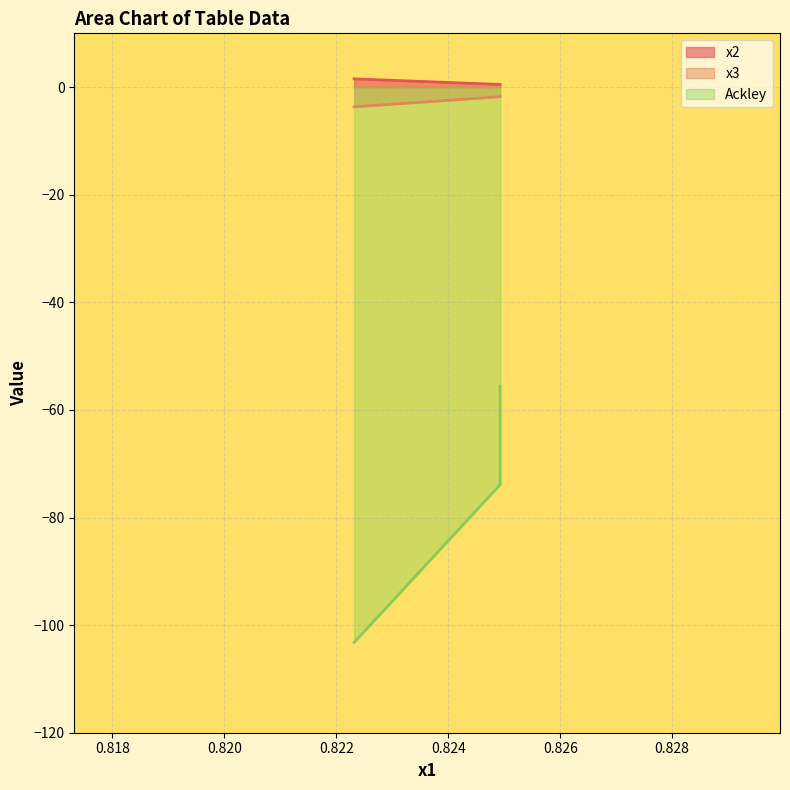

What is the sum of the x2 values at 0.8223181 and 0.82492659?

2.0